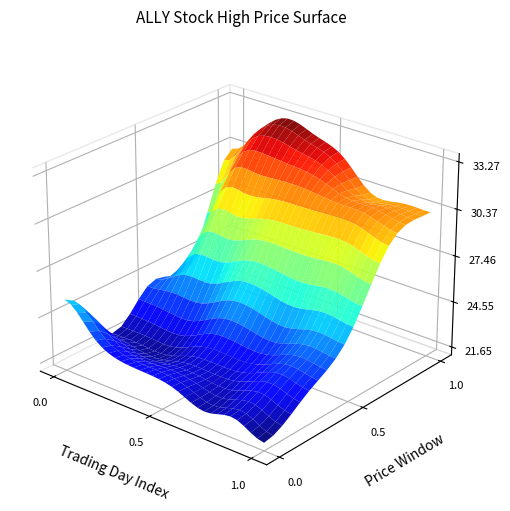

What is the difference between the values at 35 and 38?

2.5